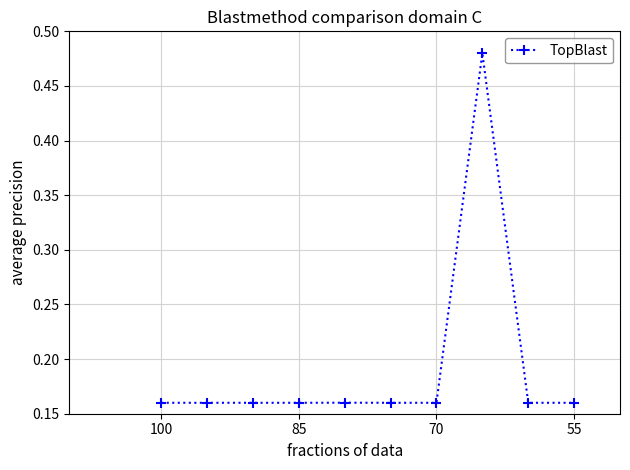

What is the difference between the maximum and second lowest values?

0.3